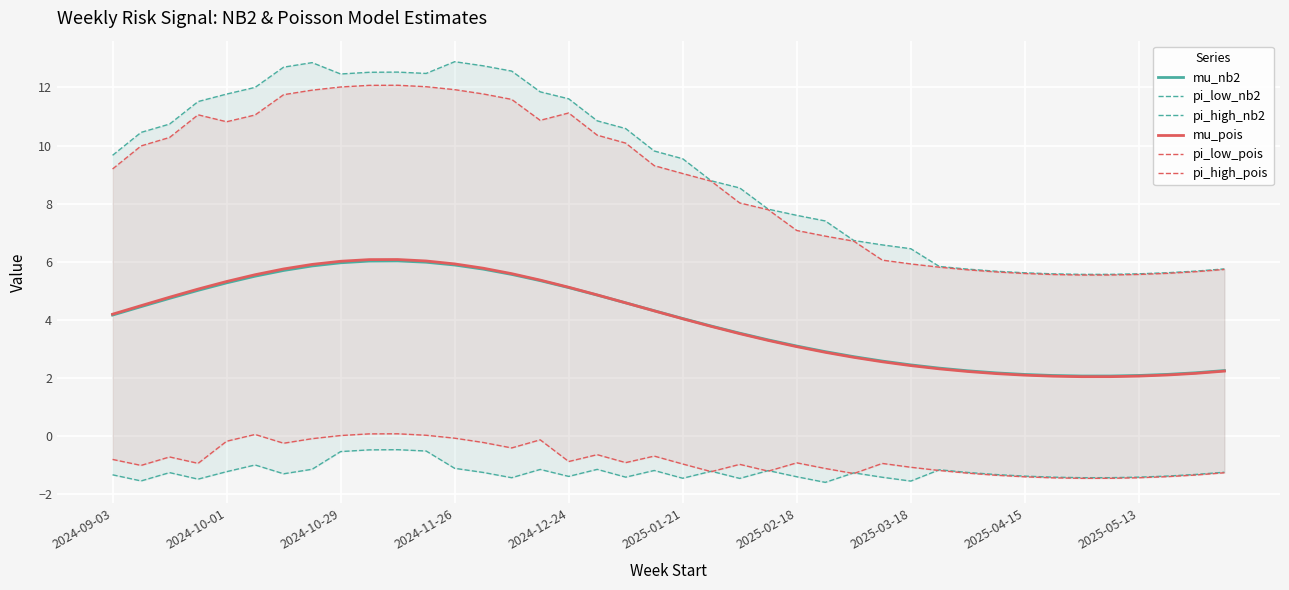

At which category is the sum across all series the highest?

10